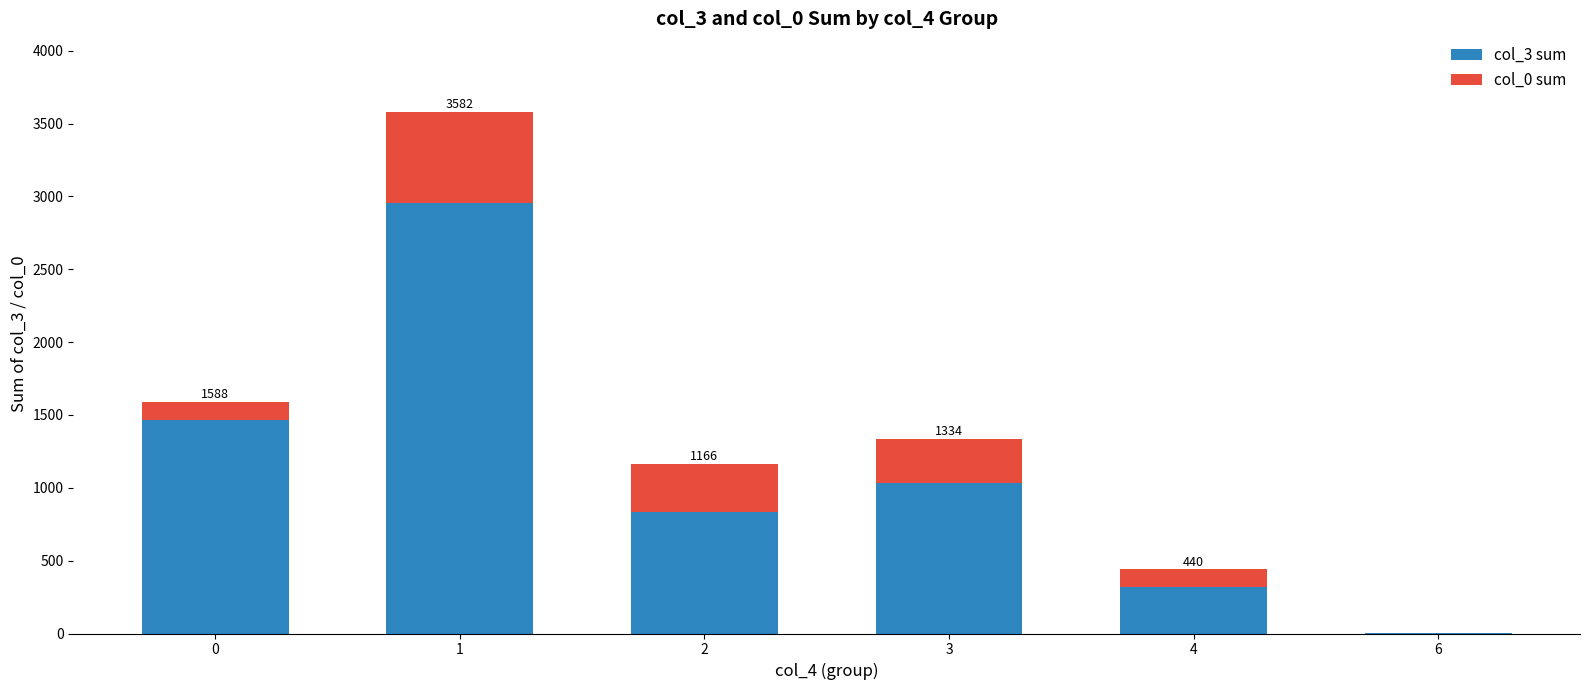

Reading right to left, list the values for the col_3 sum series.

6=1	4=320	3=1036	2=831	1=2957	0=1466